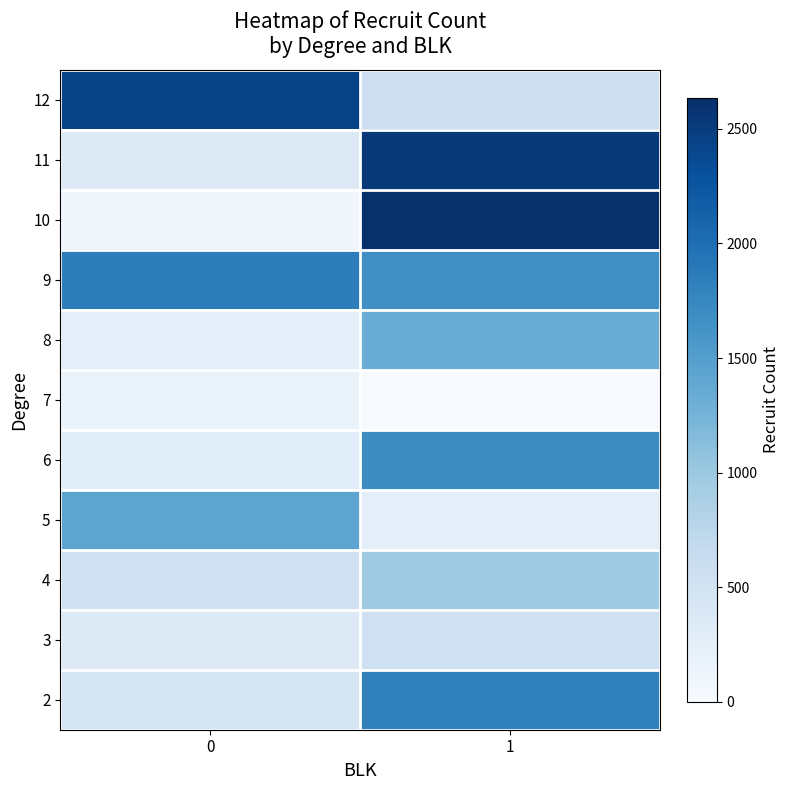

Reading left to right, list all the values displayed in this chart.

2: 0=445	1=1802
3: 0=338	1=546
4: 0=523	1=977
5: 0=1428	1=264
6: 0=280	1=1690
7: 0=170	1=14
8: 0=264	1=1336
9: 0=1845	1=1660
10: 0=92	1=2636
11: 0=346	1=2523
12: 0=2441	1=559